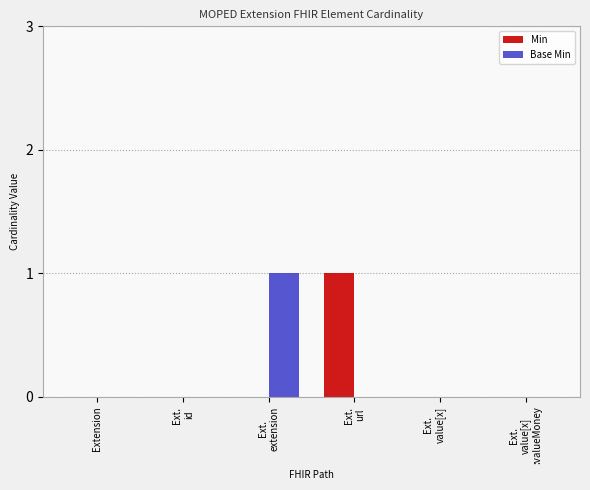

How many groups of bars are there?

6